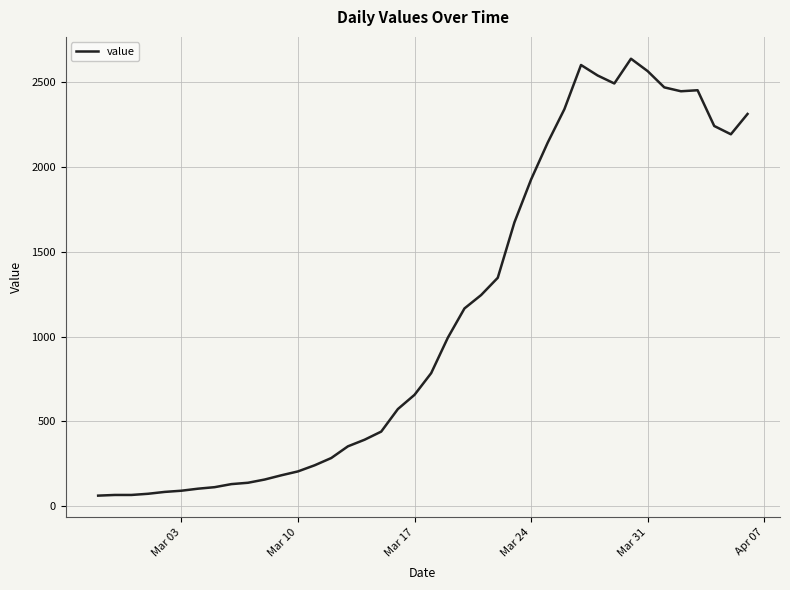

What is the maximum value shown in the chart?

2640